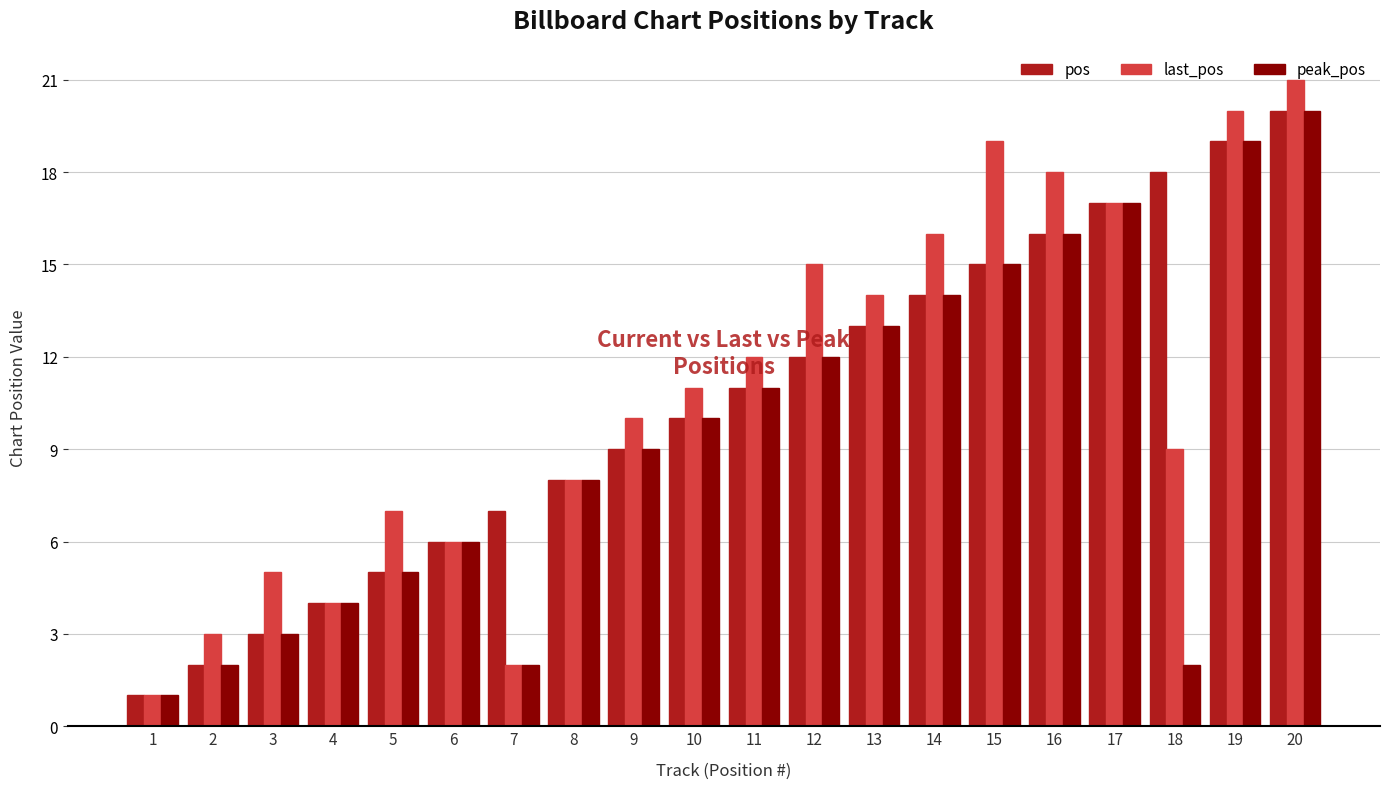

At which category is the sum across all series the highest?

20